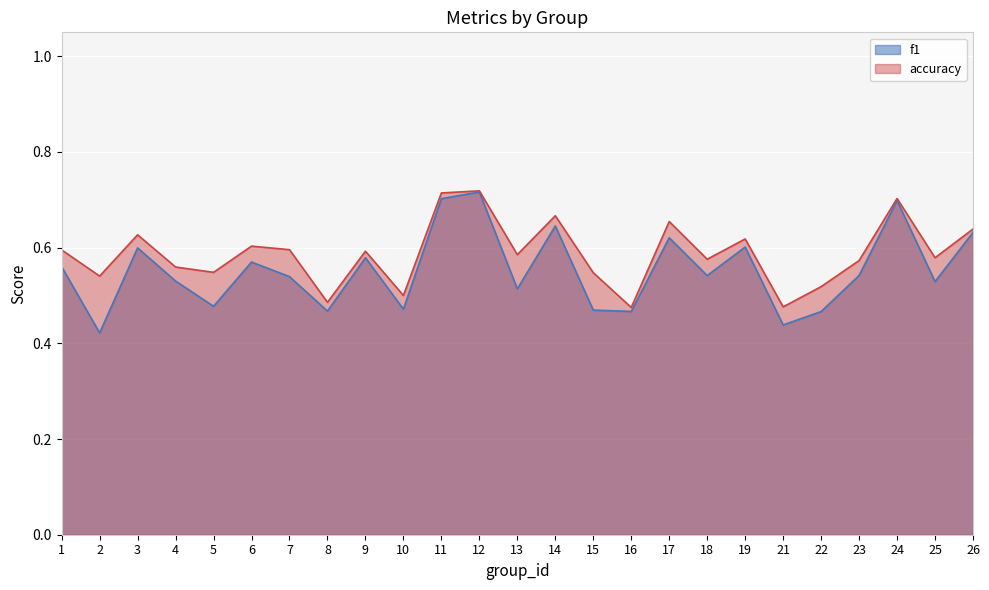

Is the value of f1 at 9 greater than the value of accuracy at 23?

Yes